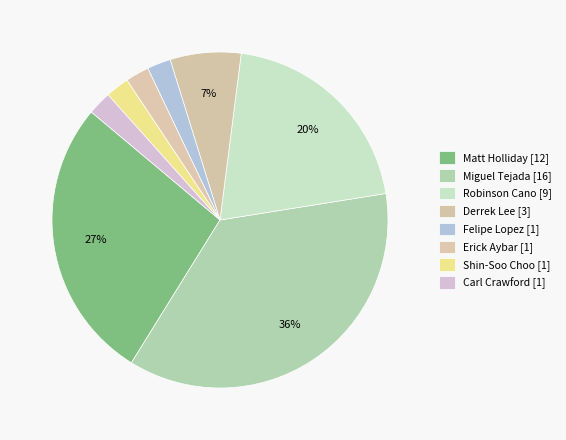

Is there a majority slice in this chart?

No